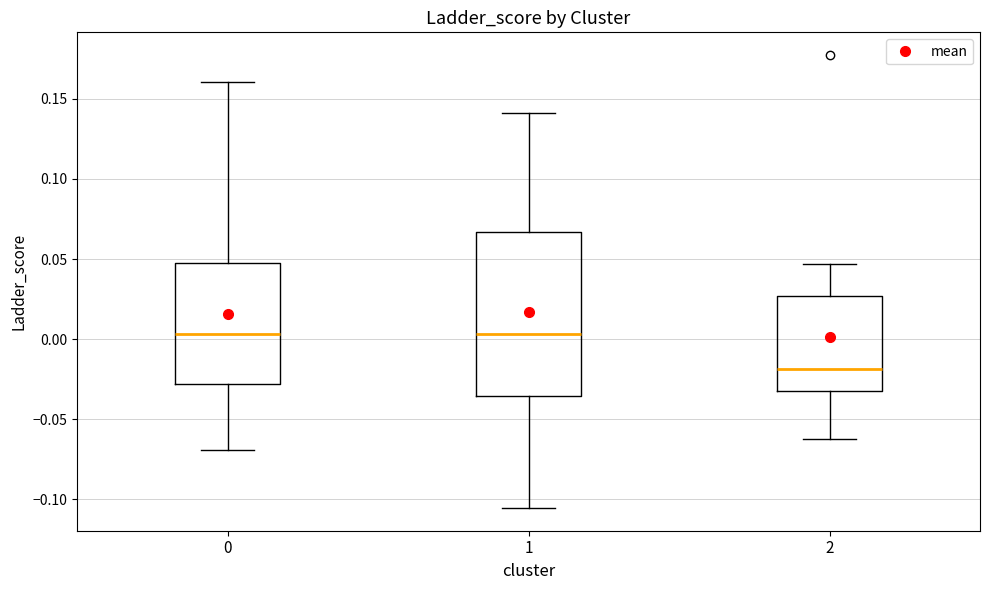

Reading left to right, transcribe this box plot: for each box, give where its median line is, the range the box spans, and where its two whiskers end, as read against the y-axis. The values are not printed on the chart, so give them approximately, as read against the axis.

0: median 0.005, box -0.030 to 0.045, whiskers -0.070 to 0.160
1: median 0.005, box -0.035 to 0.065, whiskers -0.105 to 0.140
2: median -0.020, box -0.035 to 0.025, whiskers -0.065 to 0.045